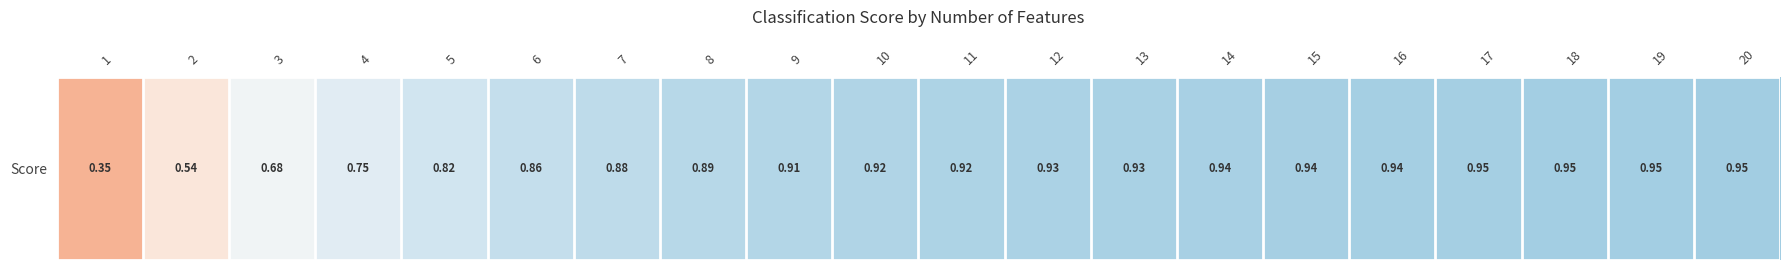

List the labels in order of value, largest first.

20, 19, 18, 17, 16, 15, 14, 13, 12, 11, 10, 9, 8, 7, 6, 5, 4, 3, 2, 1